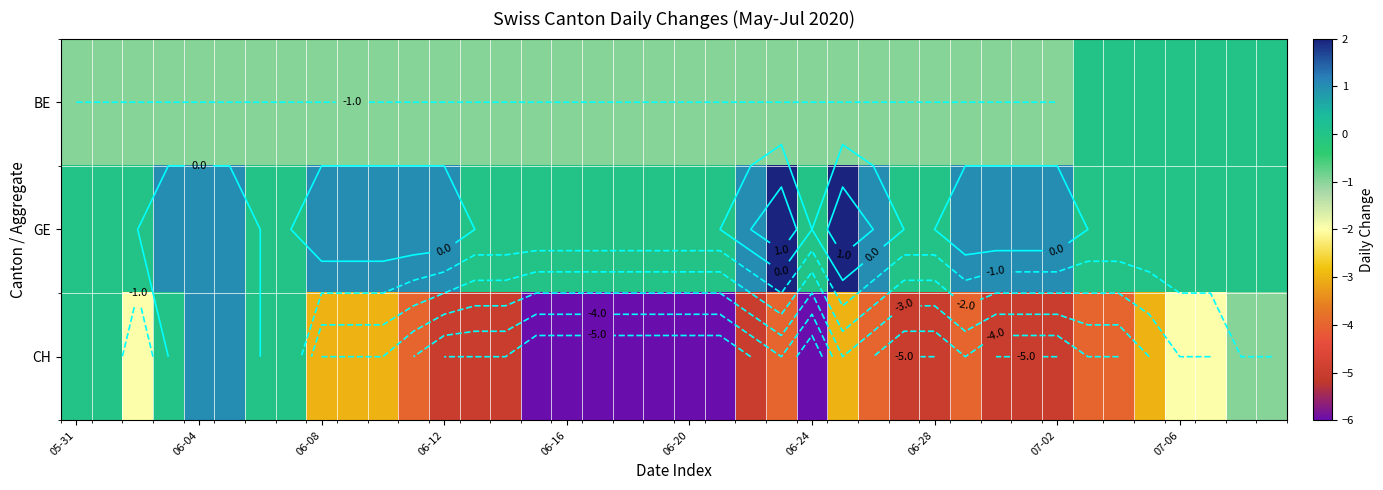

Which series has the widest spread of values?

CH